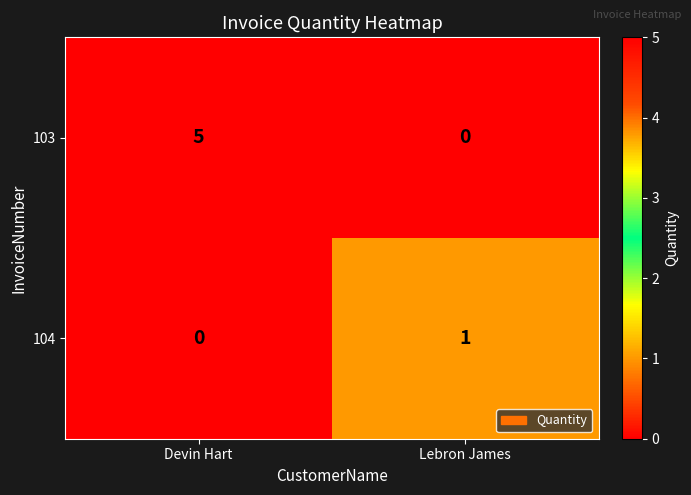

List the labels in order of 103 value, largest first.

Devin Hart, Lebron James